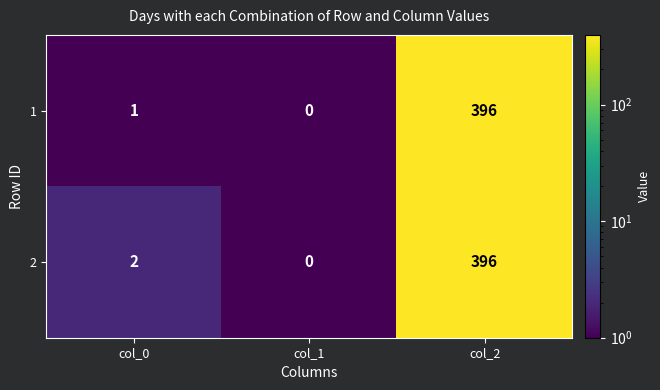

List the labels in order of 2 value, smallest first.

col_1, col_0, col_2